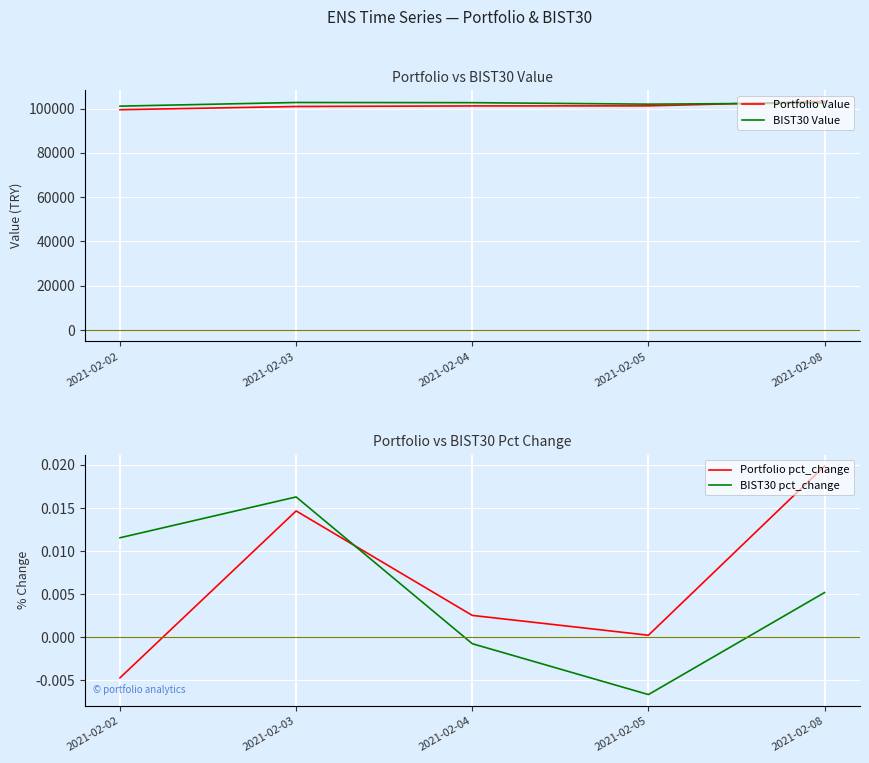

How many values in the BIST30 pct_change series exceed 0?

3